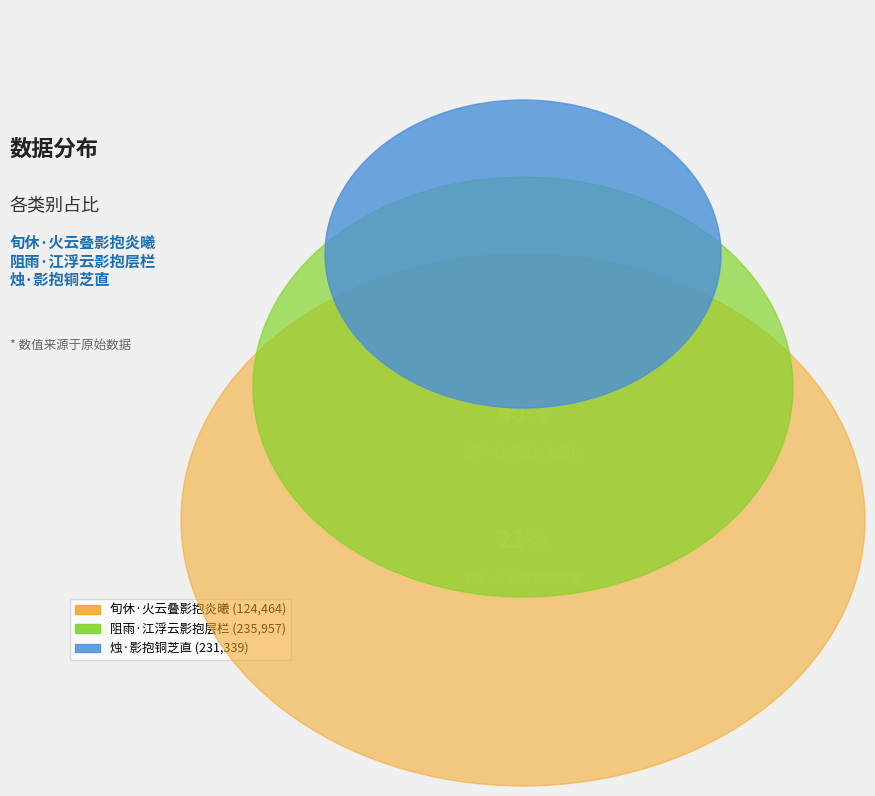

What is the change in value from 旬休·火云叠影抱炎曦 to 烛·影抱铜芝直?

+106875